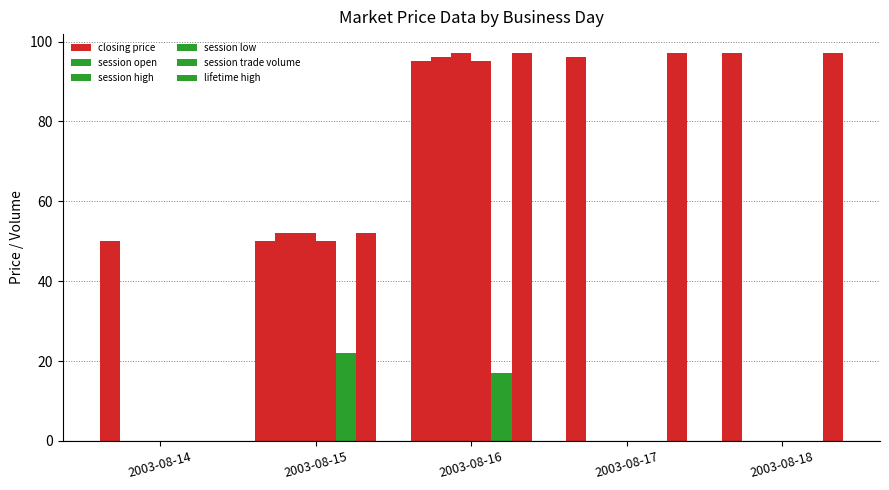

How many categories are shown in the chart?

5